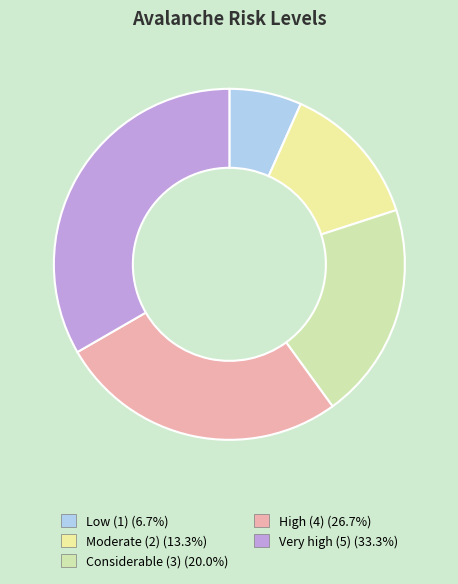

The Moderate (2) slice represents 20% of the pie. True or false?

False